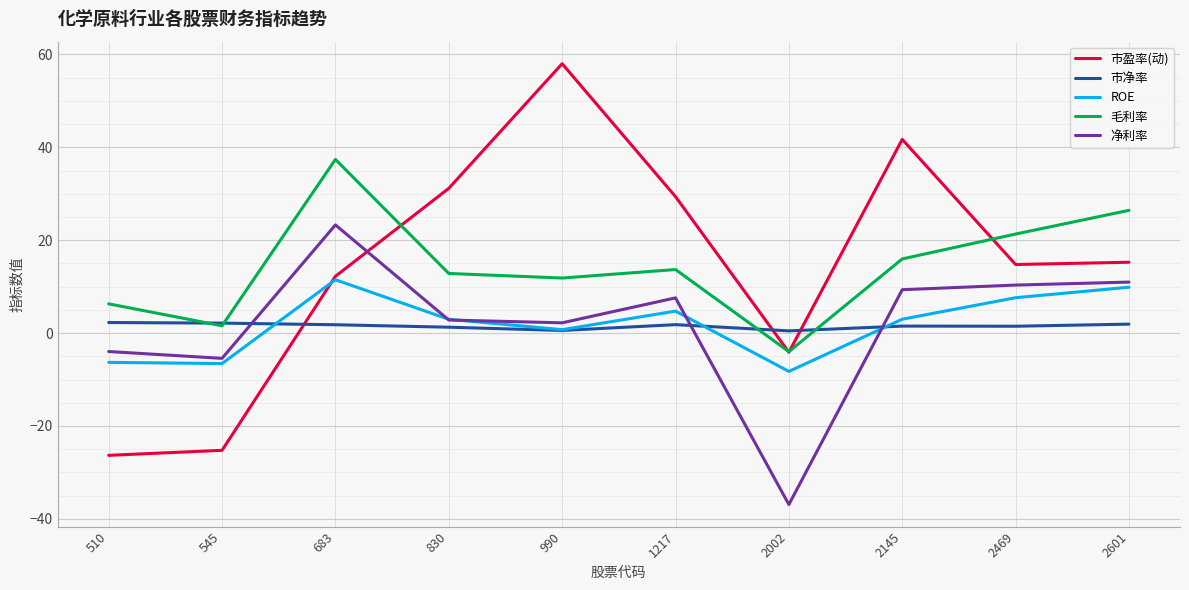

How many lines are shown in the chart?

5